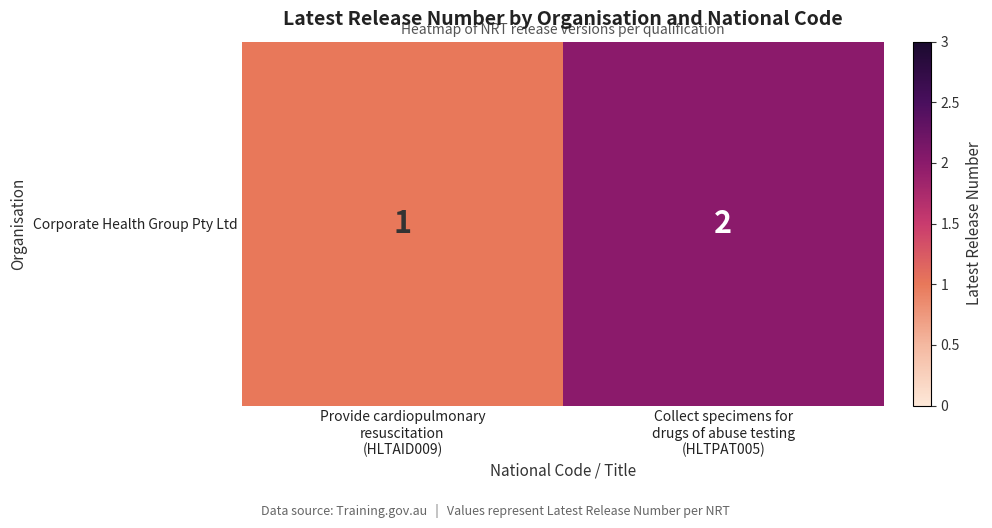

True or false: the data shows 3 at Collect specimens for
drugs of abuse testing
(HLTPAT005).

False